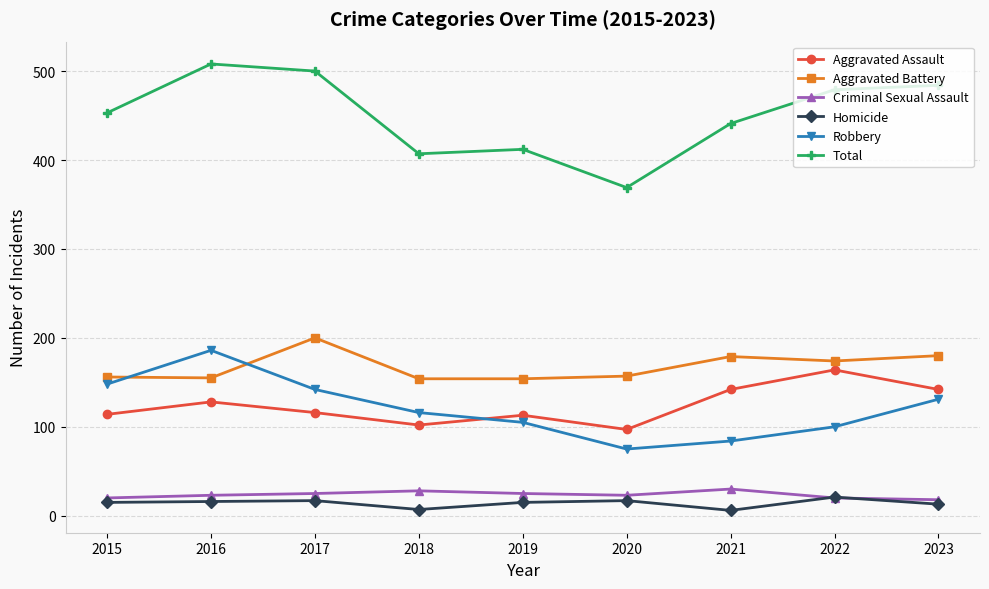

What are all the series names shown in the legend?

Aggravated Assault, Aggravated Battery, Criminal Sexual Assault, Homicide, Robbery, Total